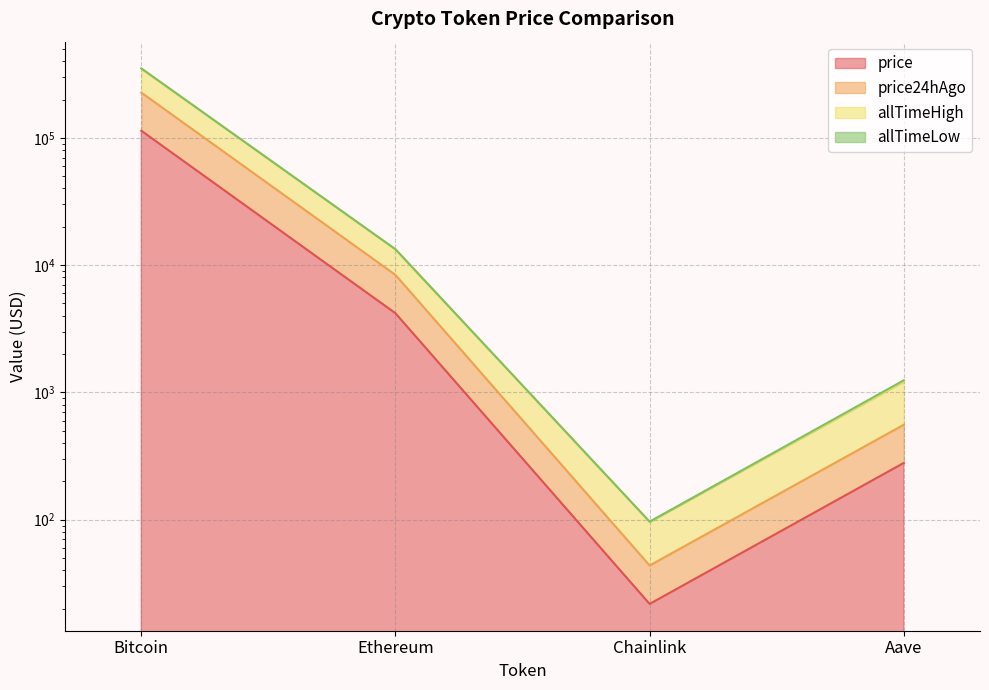

Which category has the lowest value in the price24hAgo series?

Chainlink